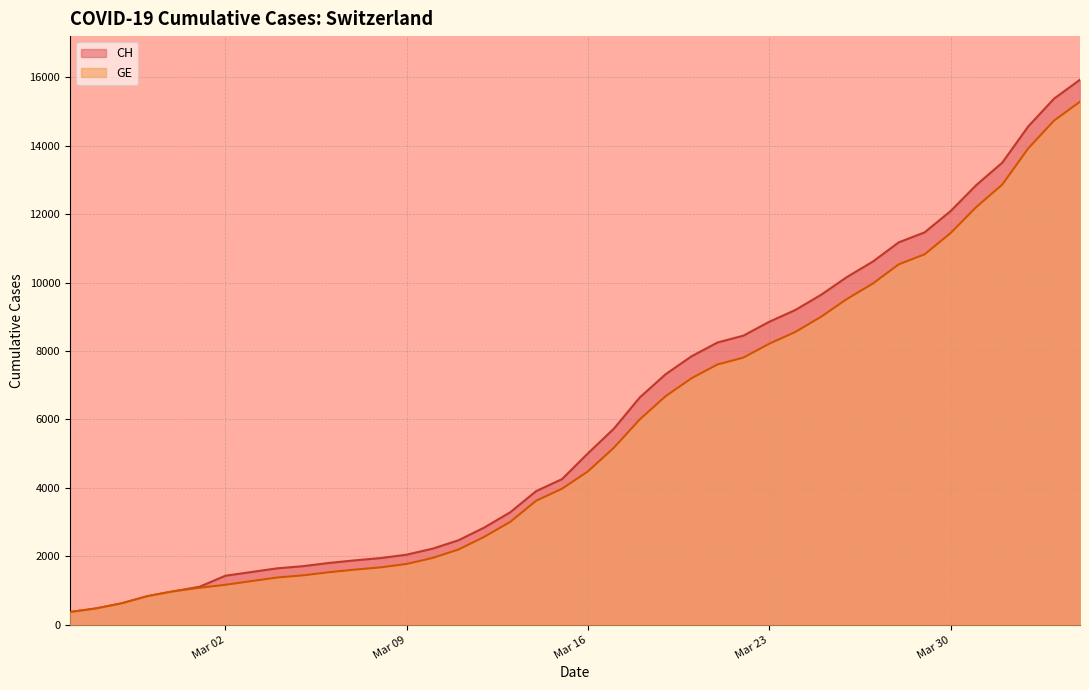

What is the maximum value shown in the chart?

15926